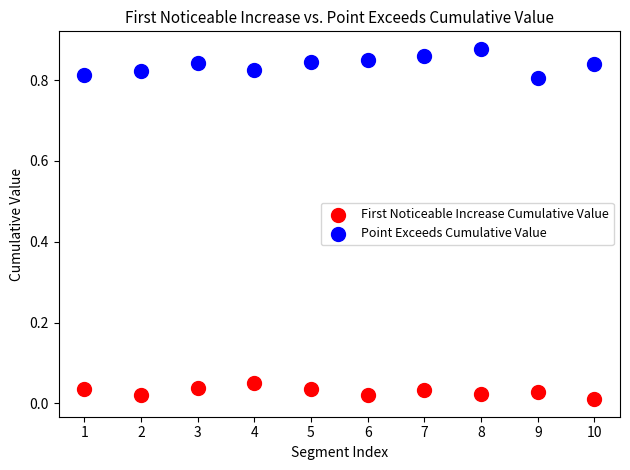

Across all data points, what is the range of X values (max minus min)?

9.0